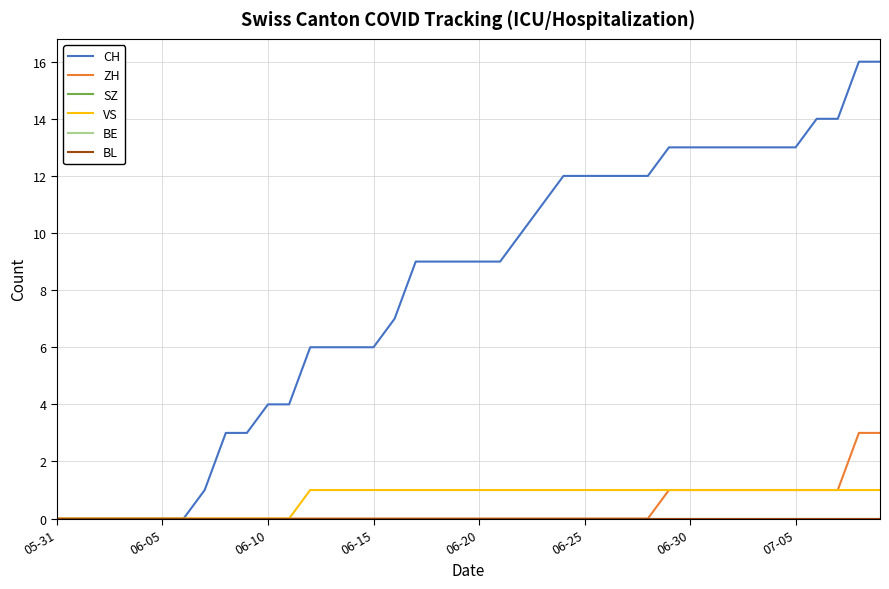

How many lines are shown in the chart?

6